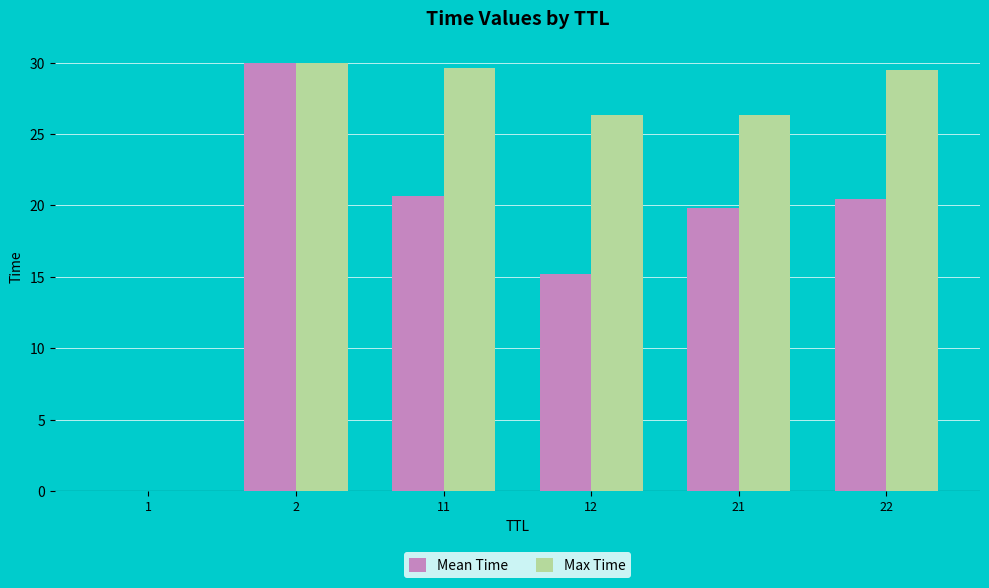

The Max Time series shows 30.0 at 2. True or false?

True